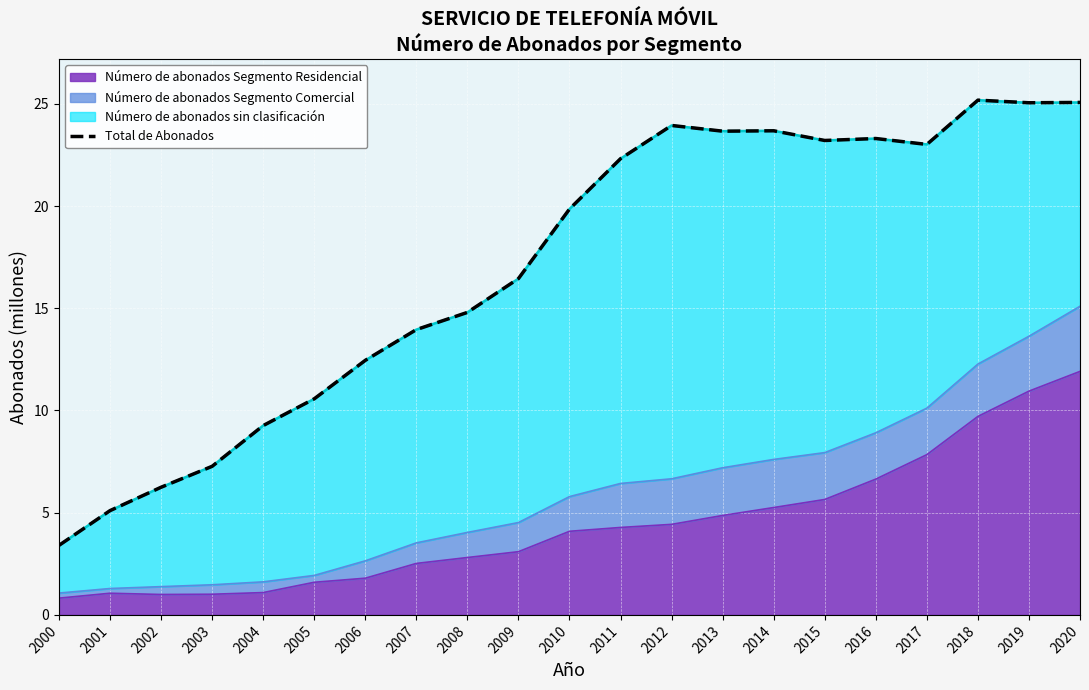

How many values are below 19?

10